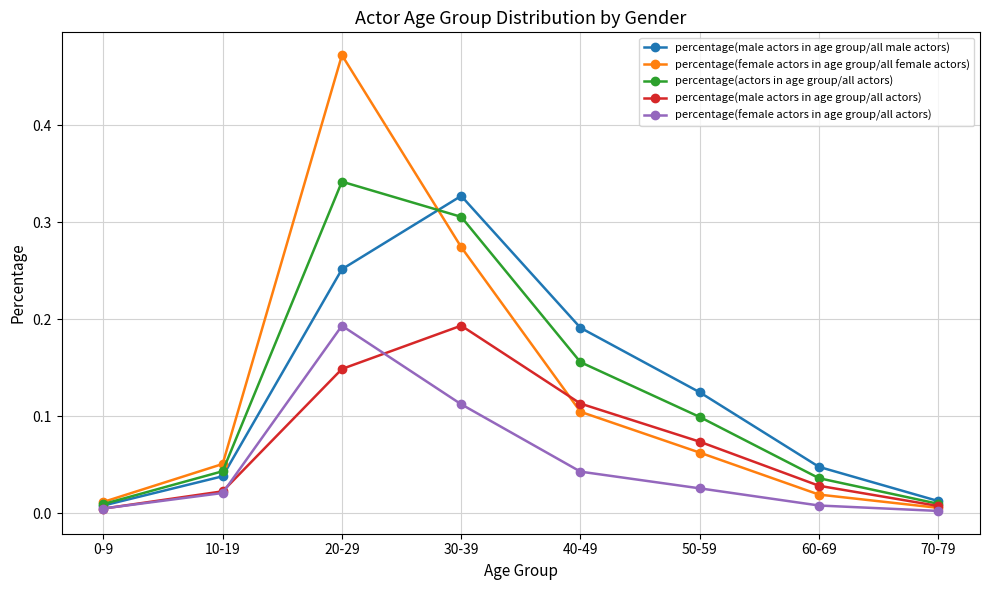

True or false: percentage(female actors in age group/all actors) has more than 2 points higher than both neighbors.

False